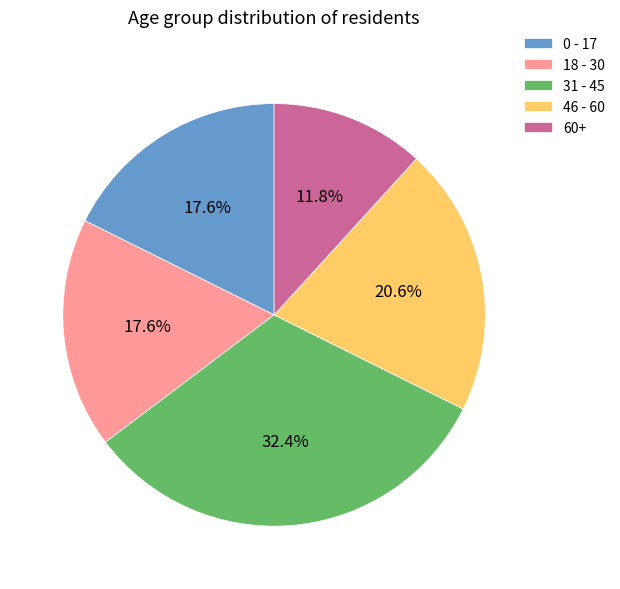

To the nearest percent, what percentage of the pie is 18 - 30?

18%